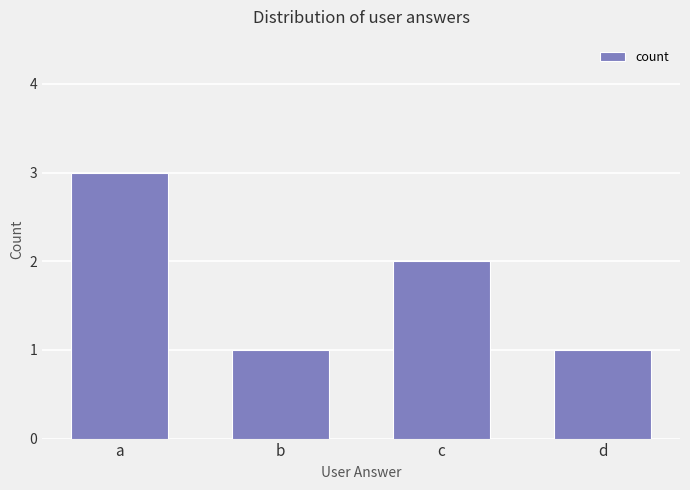

Count the number of categories in the chart.

4